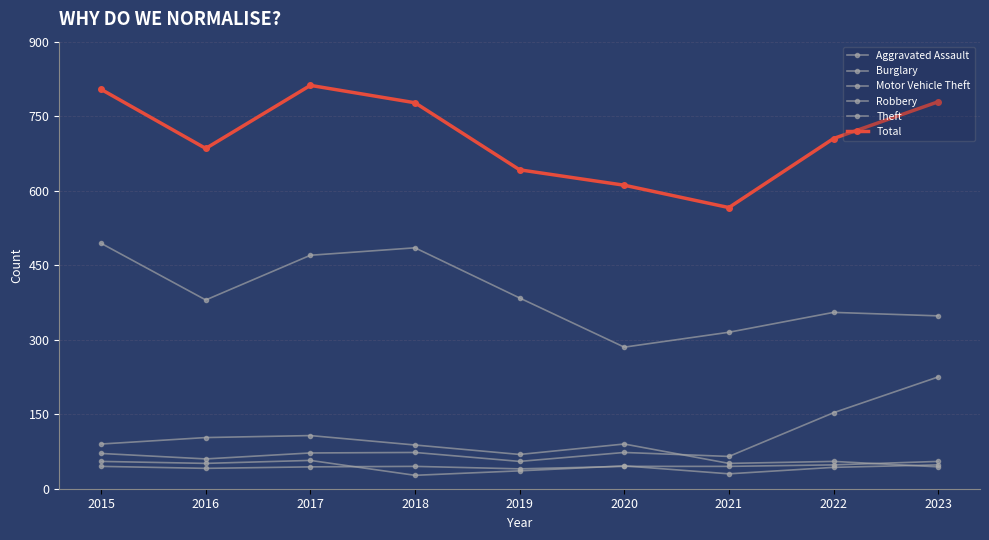

How many distinct data groups are displayed?

6